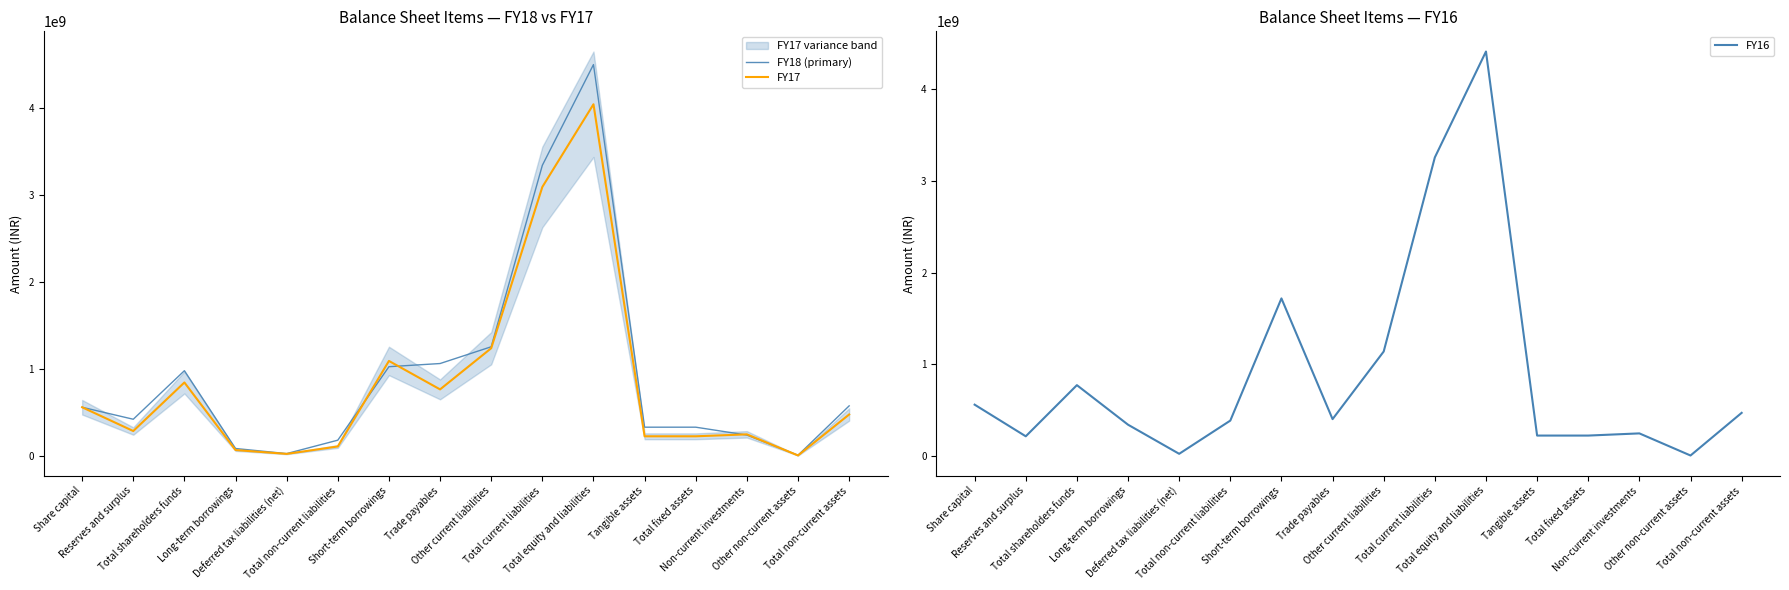

Which category has the lowest value in the FY16 series?

Other non-current assets